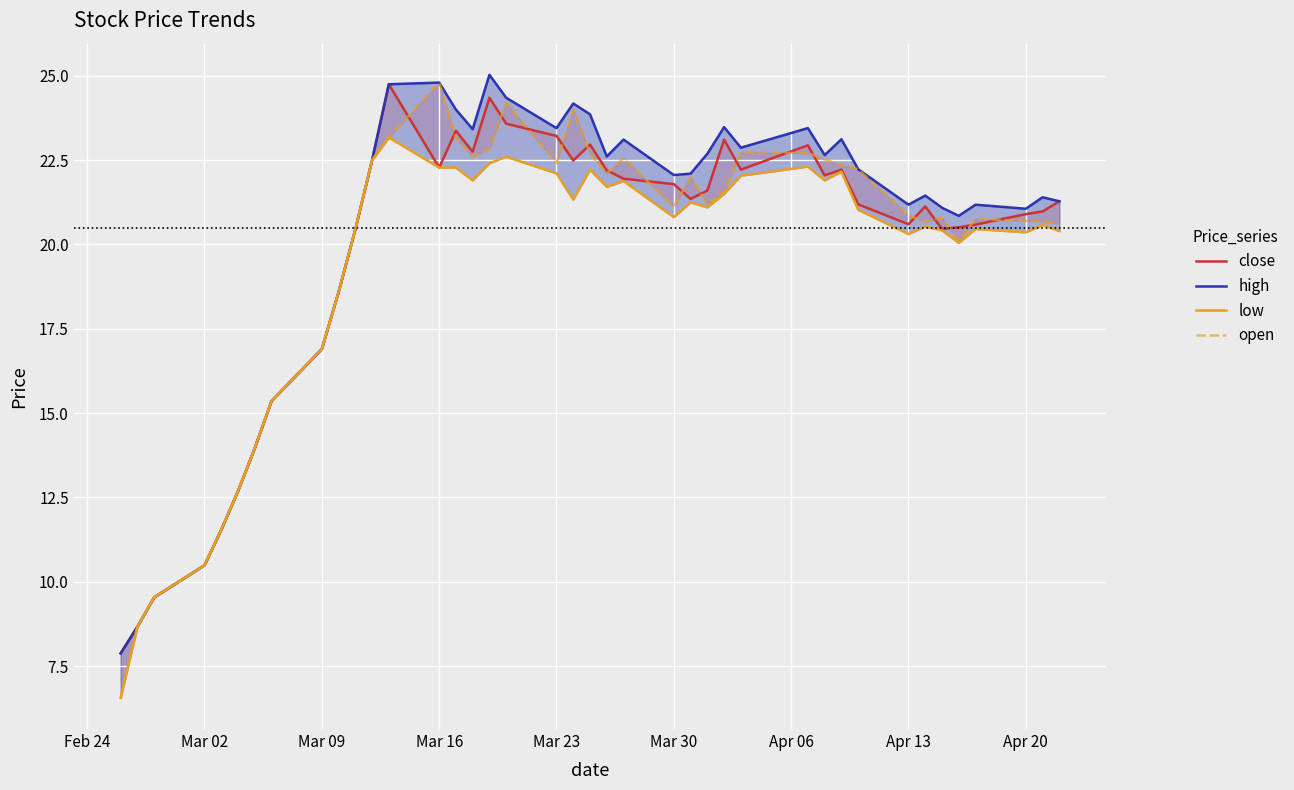

What is the value of the close point at the 34th from the left?

21.1